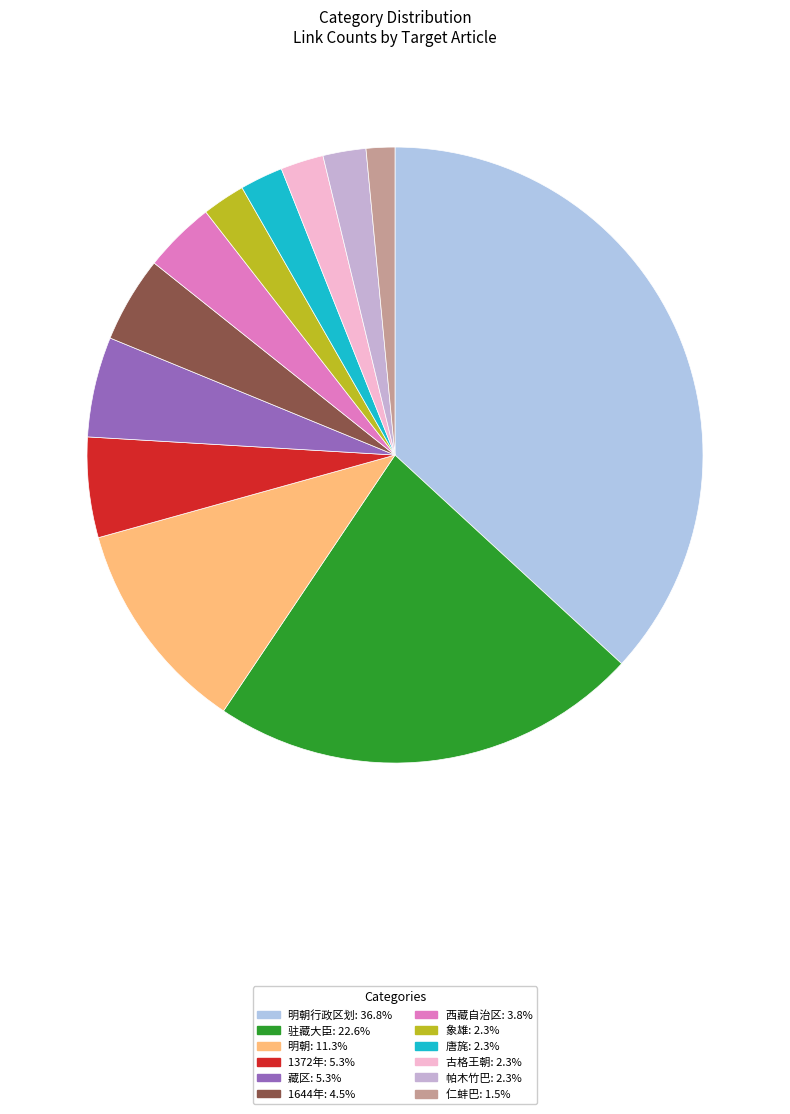

Count the number of slices in the pie.

12